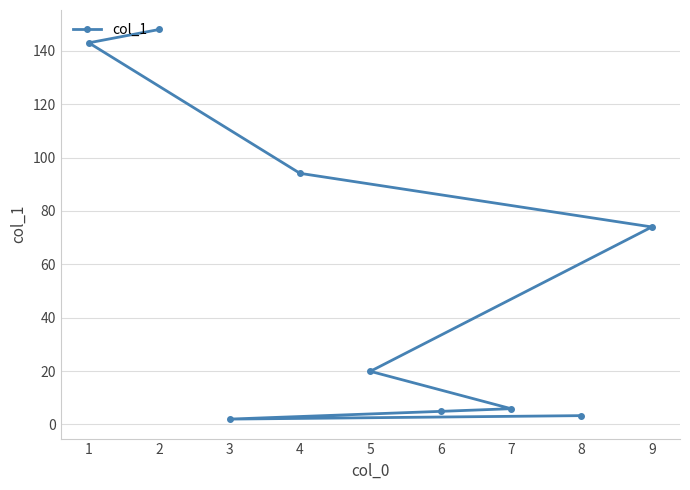

Is it true that the value at 8 is 3.3?

True